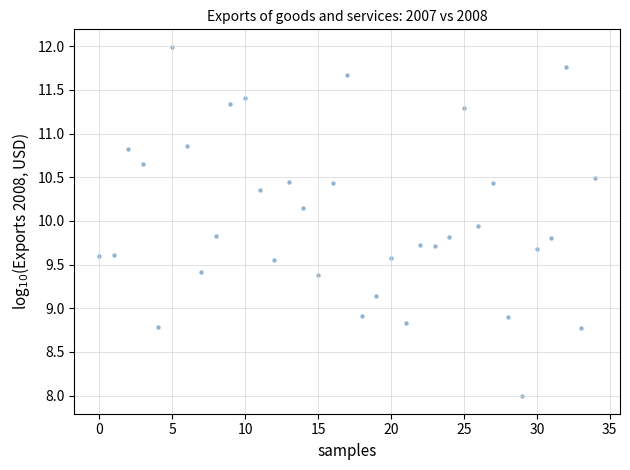

How many data points are displayed?

35